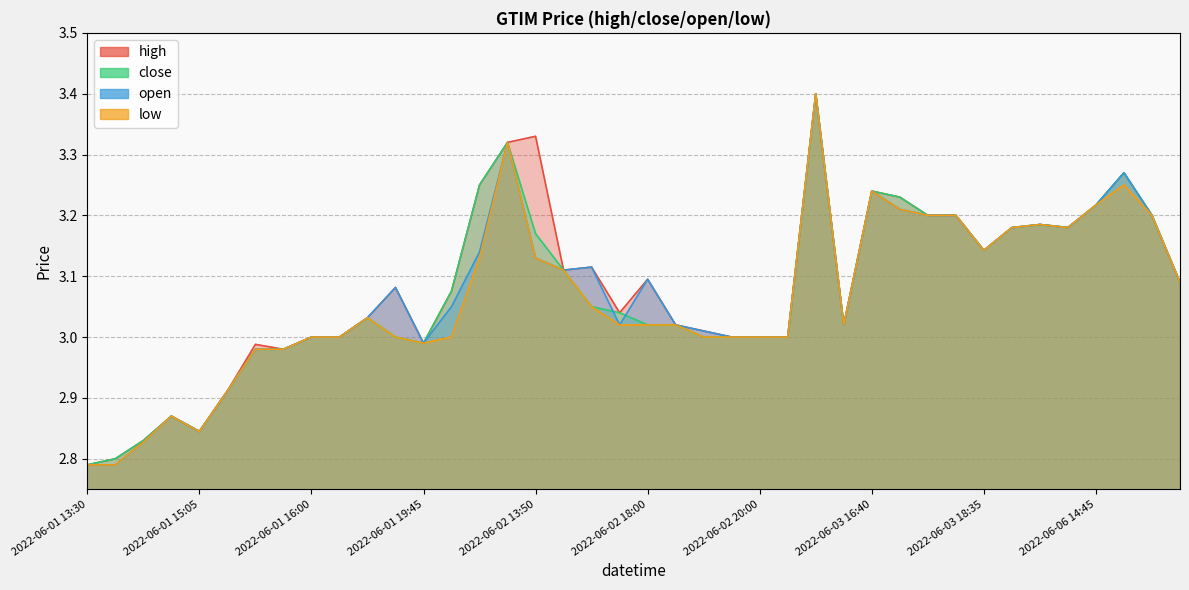

The value of close at 2022-06-02 13:50 is 4.3. True or false?

False